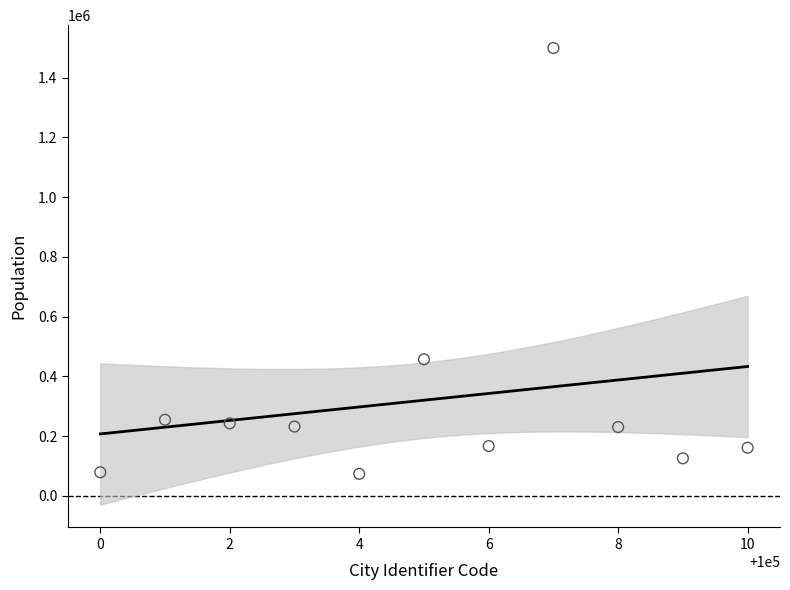

What Y value in the scatter plot is closest to 786537?

456976